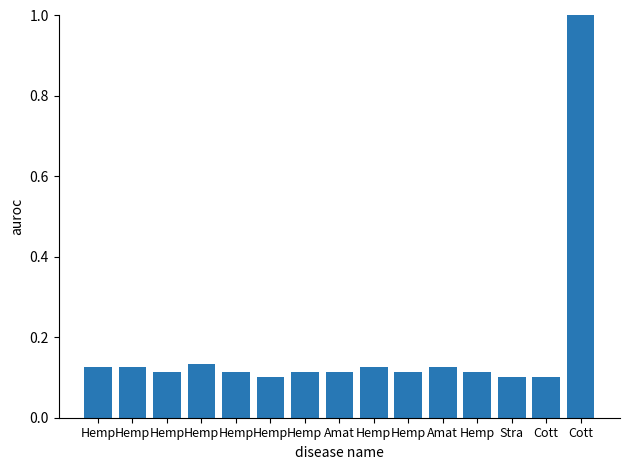

How many bars are there in total?

15